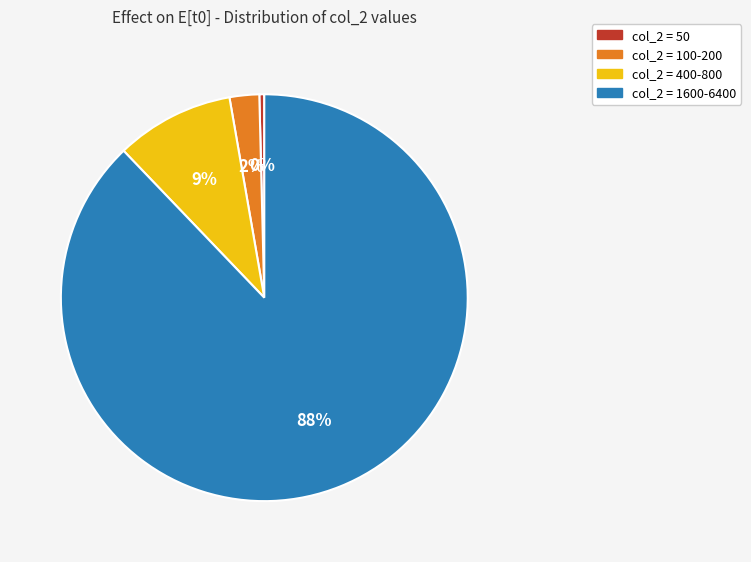

Does any single category account for the majority?

Yes